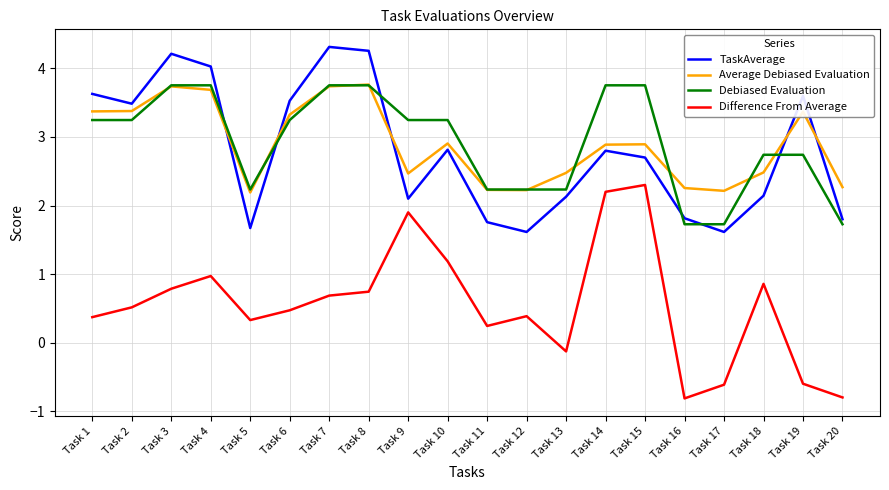

How many distinct data groups are displayed?

4